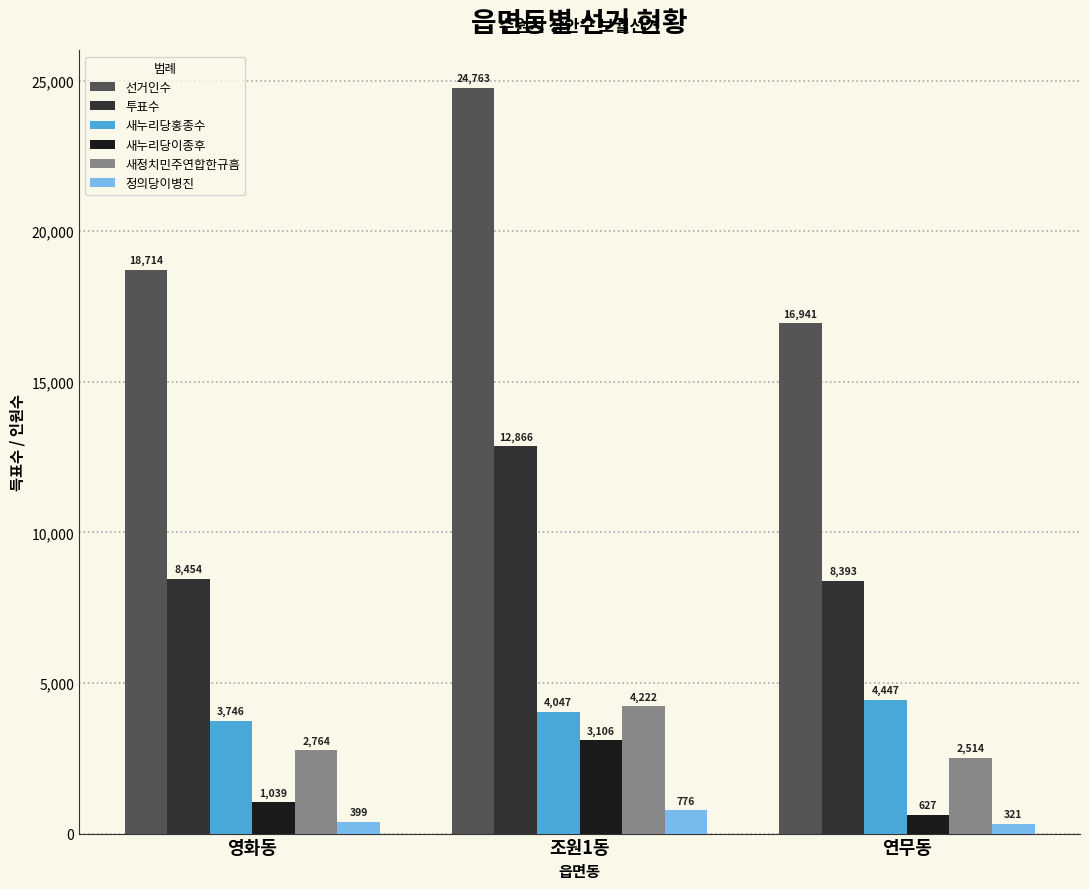

Count the 선거인수 values in the range 16941 to 24763.

3